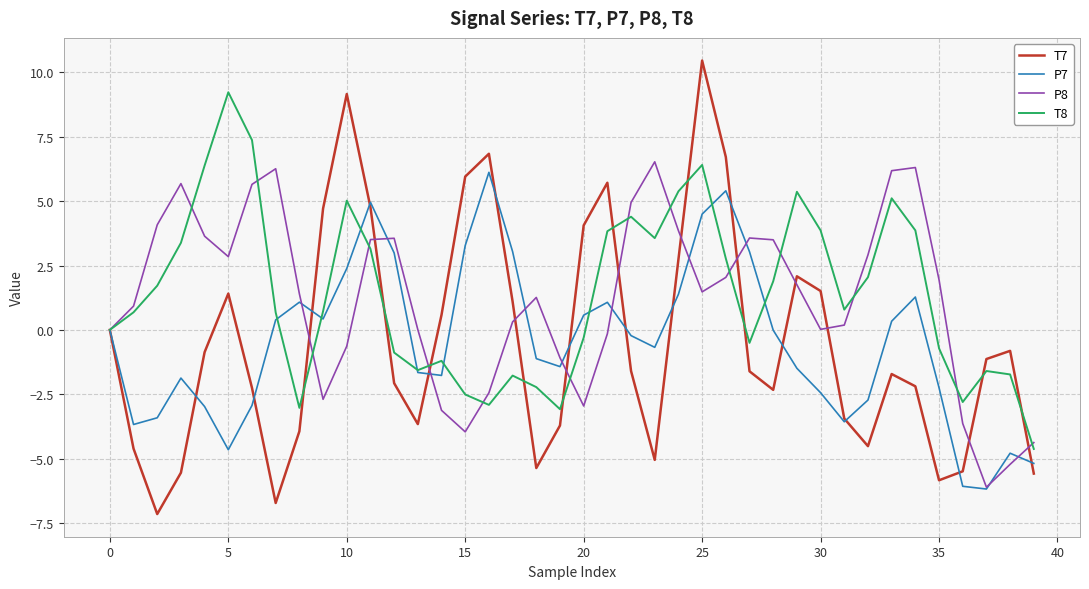

Which series has the widest spread of values?

T7